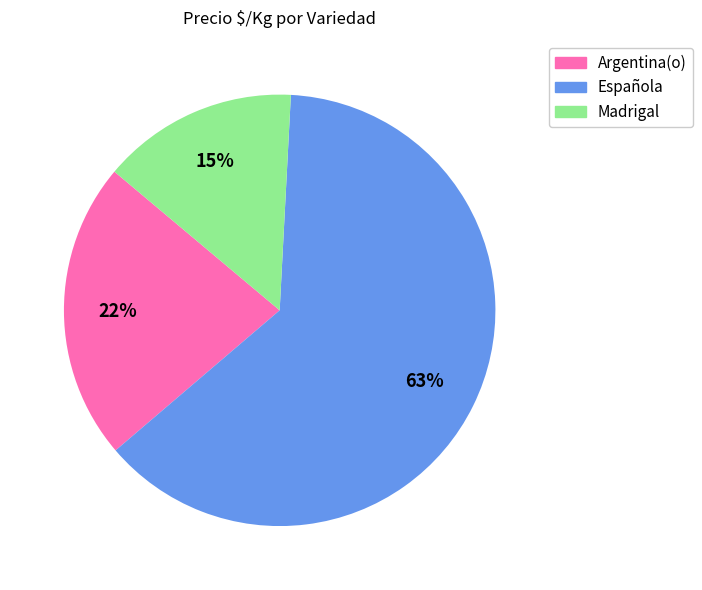

How many segments does this pie chart have?

3